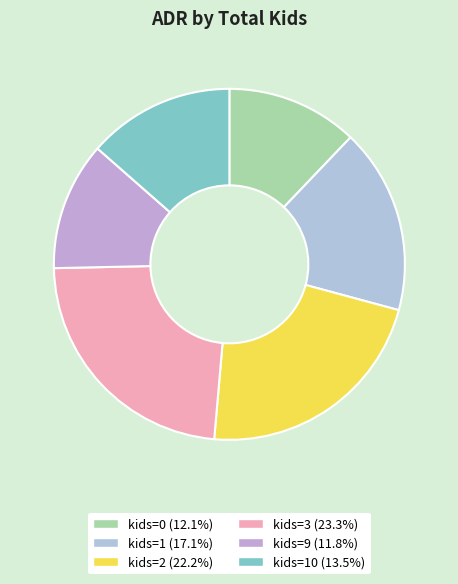

How many segments does this pie chart have?

6